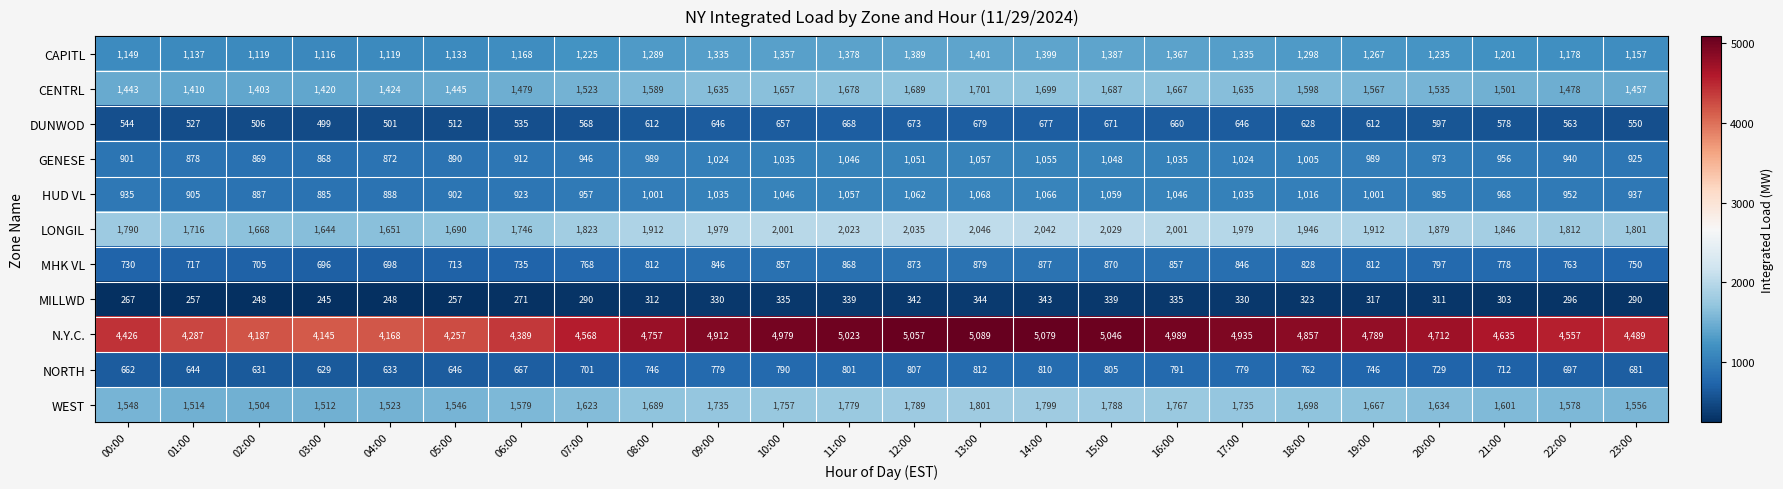

Which label corresponds to the smallest value in the chart?

03:00